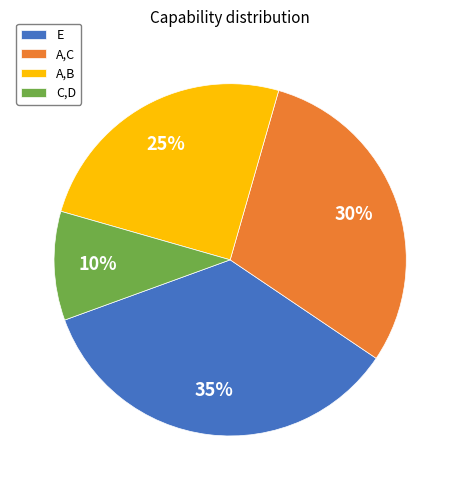

To the nearest percent, what is the difference between the largest and smallest slice percentages?

25%